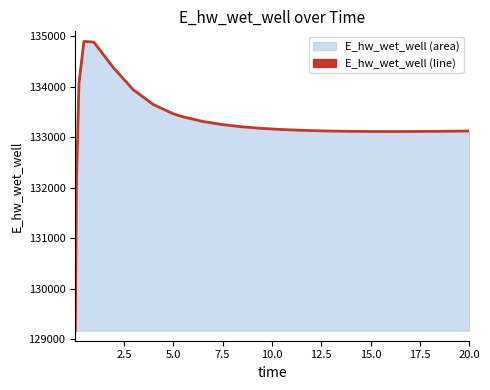

What is the difference between the maximum and minimum values?

5729.6